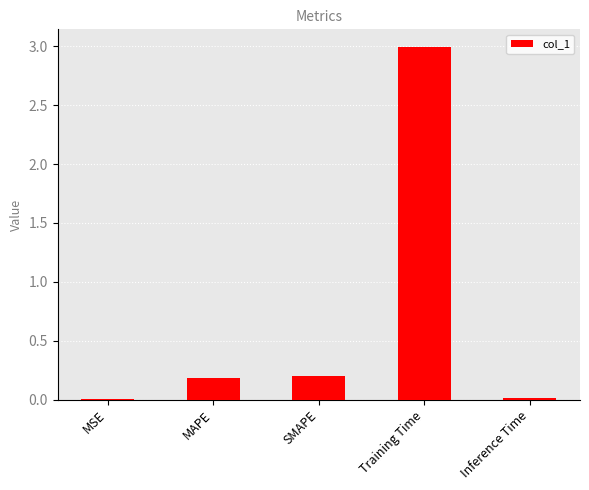

True or false: the data shows 0.2 at SMAPE.

True